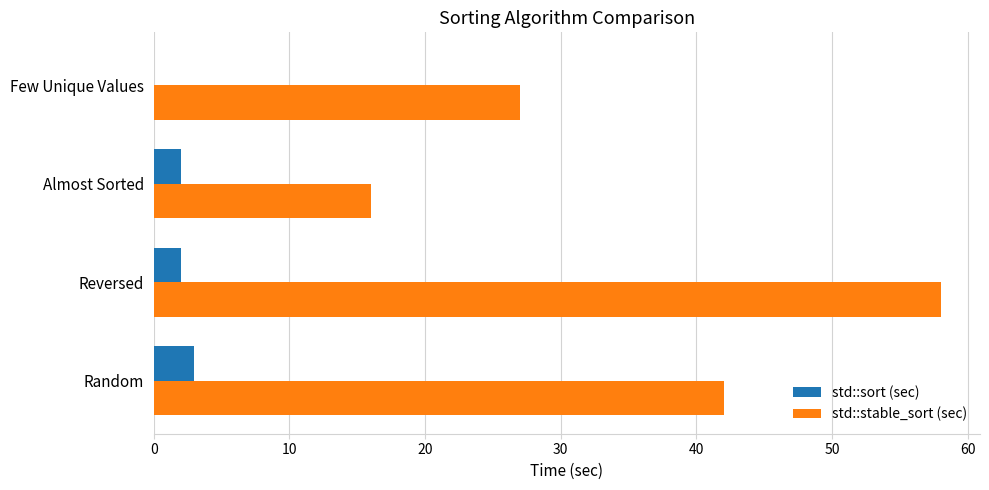

What is the sum of all std::sort (sec) values?

7